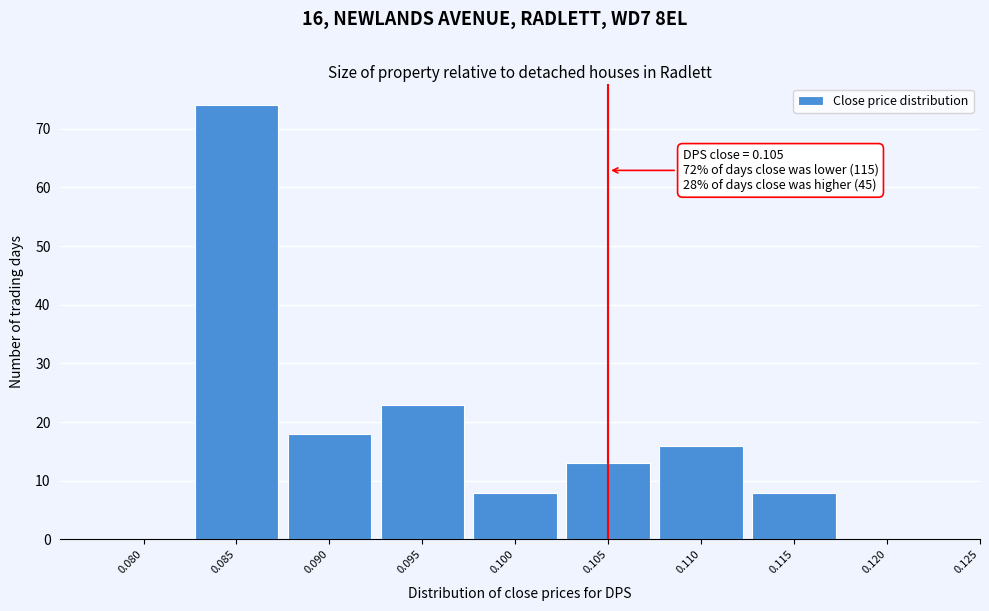

Reading left to right, transcribe all the data shown in this chart.

0.080=0	0.085=74	0.090=18	0.095=23	0.100=8	0.105=13	0.110=16	0.115=8	0.120=0